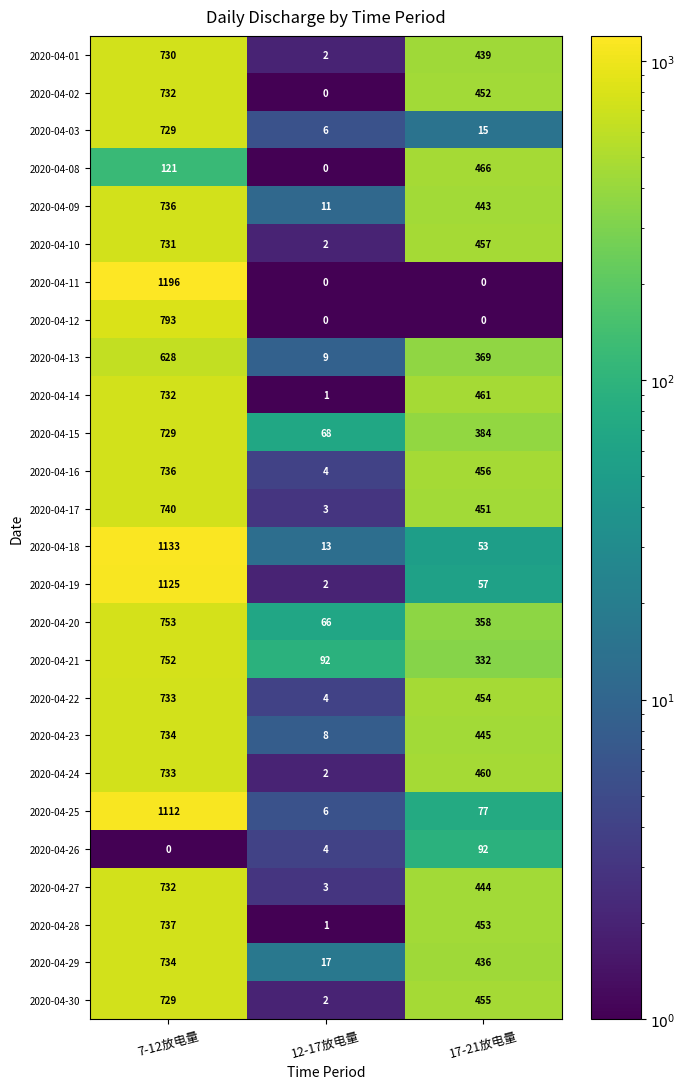

Which category has the highest value in the 2020-04-22 series?

7-12放电量